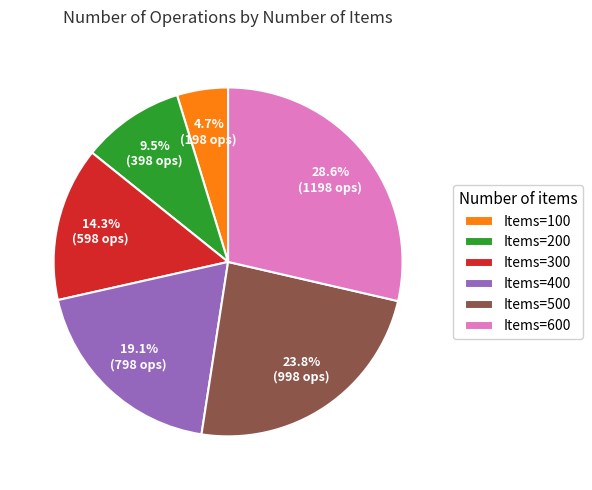

Is there any slice that represents more than half of the pie?

No